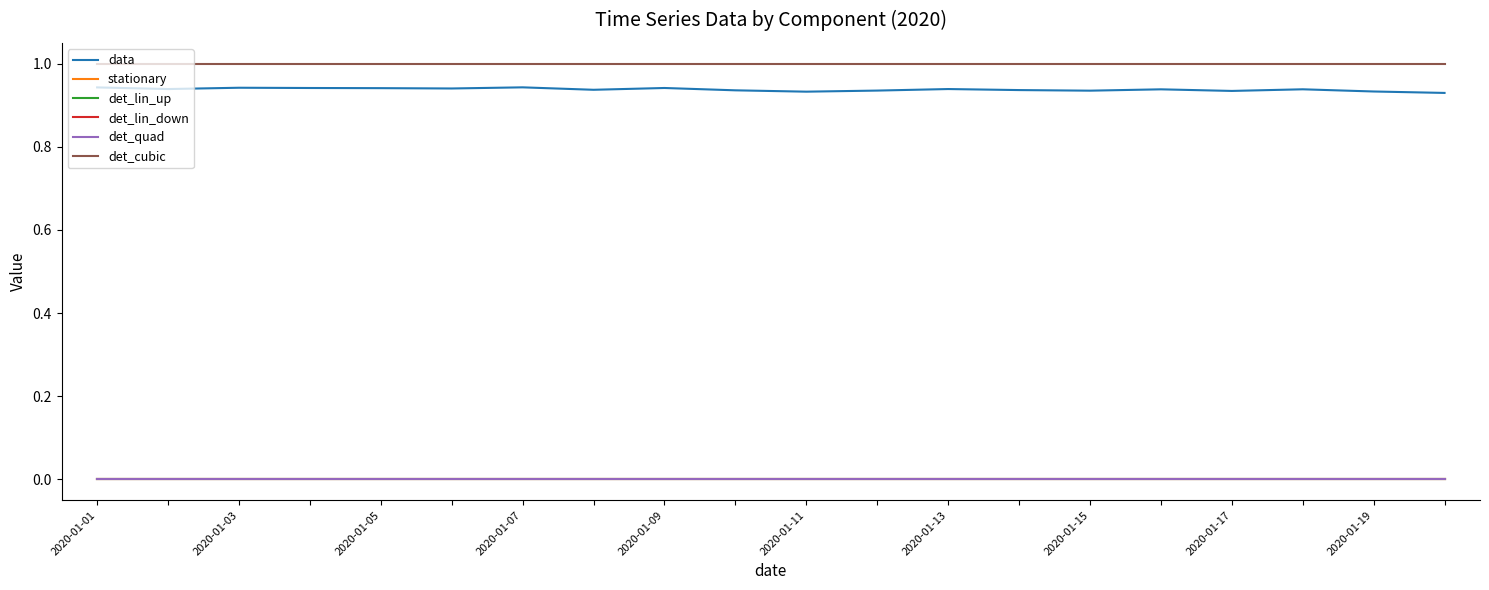

Rank the series by their maximum value, from highest to lowest.

det_cubic, data, stationary, det_lin_up, det_lin_down, det_quad